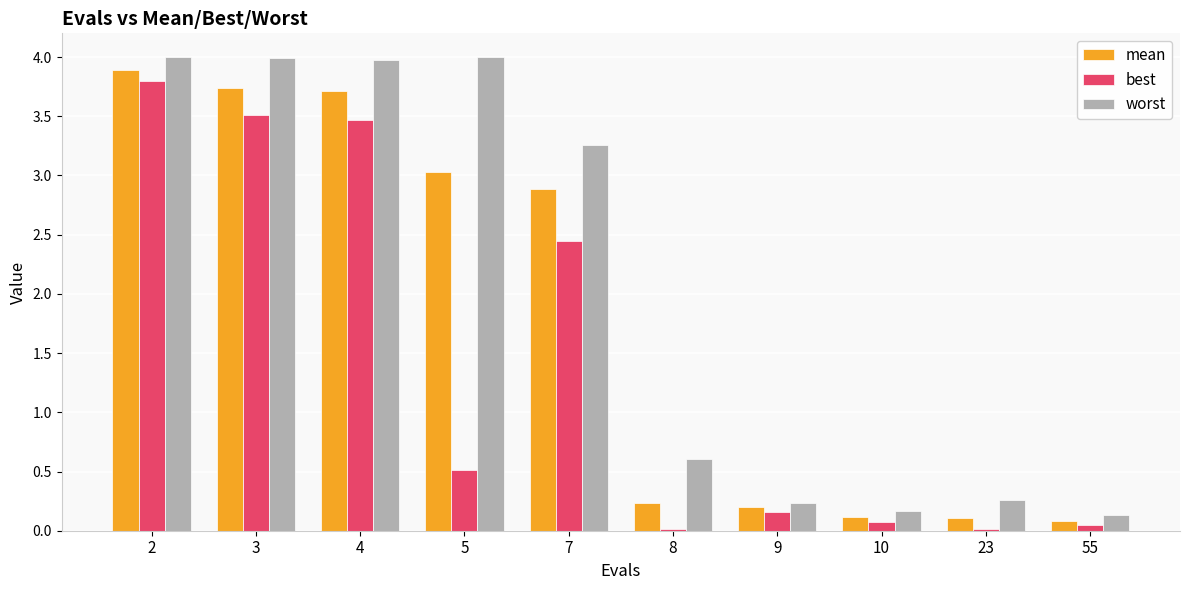

What is the sum of all best values?

14.0